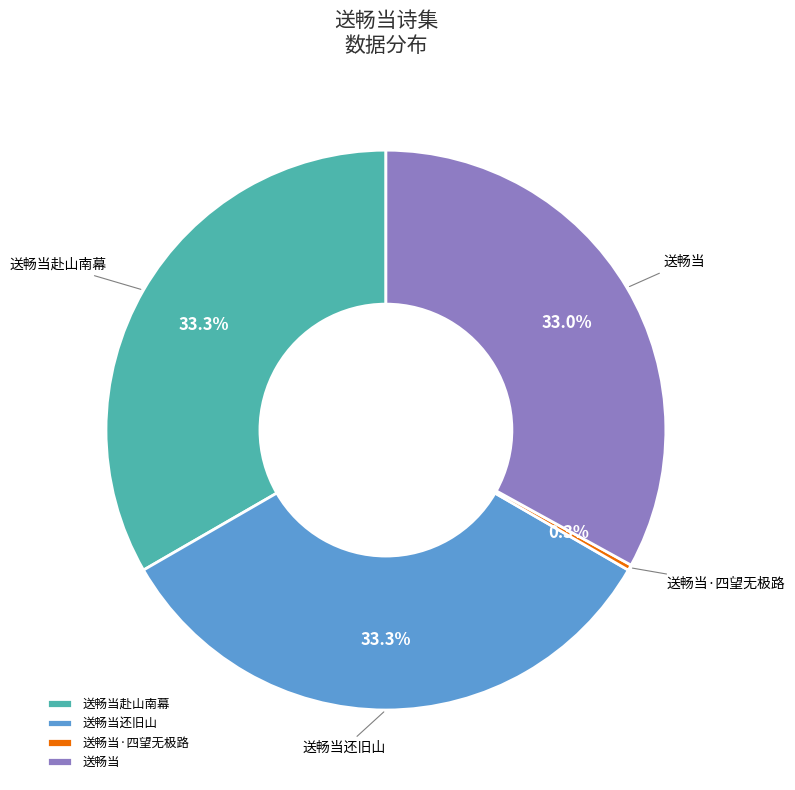

Which slice is the smallest?

送畅当·四望无极路